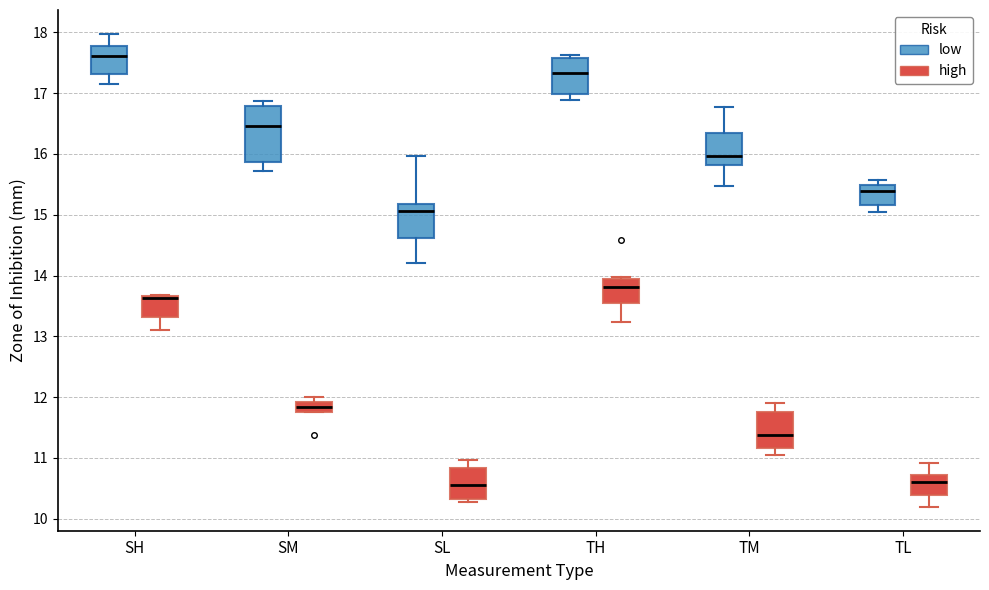

Reading left to right, read every box against the y-axis: the position of its median line, the range the box covers, and the ends of its whiskers. The values are not printed on the chart, so give them approximately, as read against the axis.

SH (low): median 17.6, box 17.3 to 17.8, whiskers 17.2 to 18.0
SH (high): median 13.6, box 13.3 to 13.7, whiskers 13.1 to 13.7
SM (low): median 16.5, box 15.9 to 16.8, whiskers 15.7 to 16.9
SM (high): median 11.8 (inside the box), box 11.8 to 11.9, whiskers 11.8 to 12.0
SL (low): median 15.1, box 14.6 to 15.2, whiskers 14.2 to 16.0
SL (high): median 10.6, box 10.3 to 10.8, whiskers 10.3 (just below the box's lower edge) to 11.0
TH (low): median 17.3, box 17.0 to 17.6, whiskers 16.9 to 17.6 (just above the box's upper edge)
TH (high): median 13.8, box 13.6 to 13.9, whiskers 13.2 to 14.0
TM (low): median 16.0, box 15.8 to 16.3, whiskers 15.5 to 16.8
TM (high): median 11.4, box 11.2 to 11.7, whiskers 11.0 to 11.9
TL (low): median 15.4, box 15.2 to 15.5, whiskers 15.1 to 15.6
TL (high): median 10.6, box 10.4 to 10.7, whiskers 10.2 to 10.9